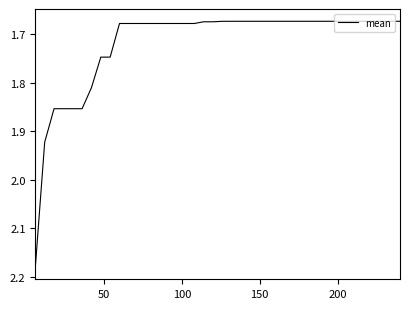

What is the difference between the maximum and minimum values?

0.5